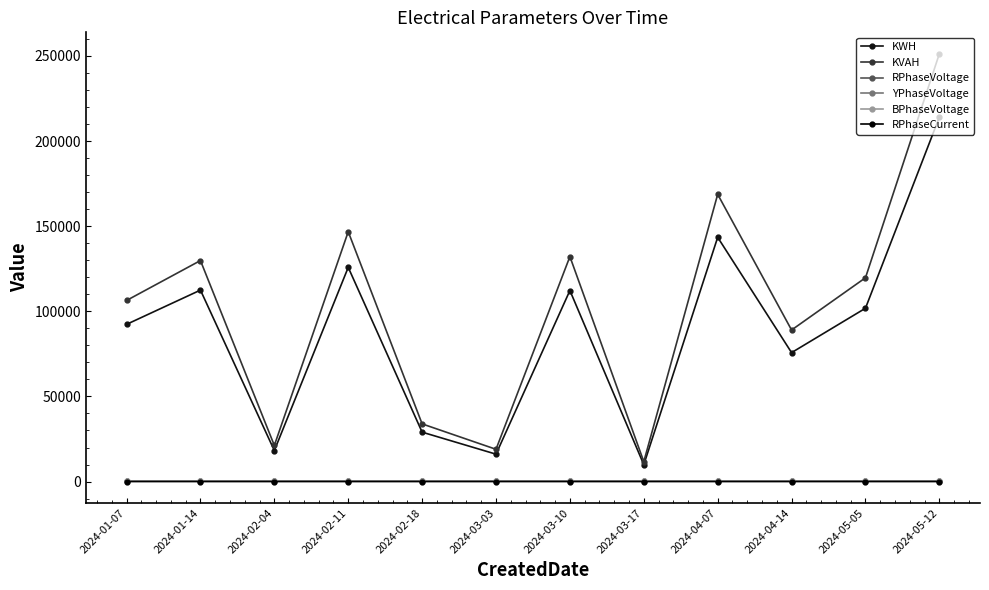

What is the difference between the maximum and second lowest values in the KVAH series?

232317.5